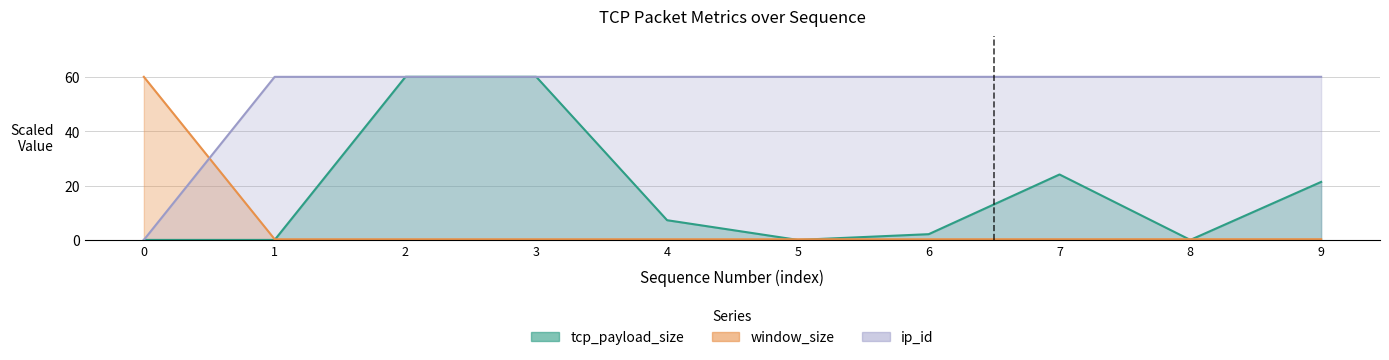

Reading left to right, transcribe all the data shown in this chart.

tcp_payload_size: 0.0	0.0	60.0	60.0	7.3	0.0	2.1	24.1	0.0	21.3
window_size: 60.0	0.2	0.2	0.2	0.2	0.2	0.2	0.3	0.3	0.3
ip_id: 0.0	60.0	60.0	60.0	60.0	60.0	60.0	60.0	60.0	60.0